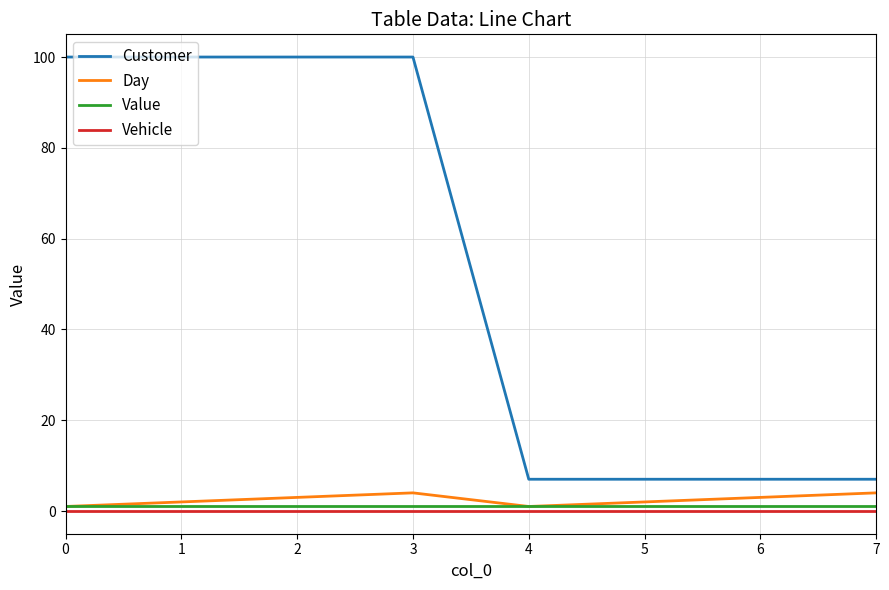

What is the approximate value of Customer at 1?

100